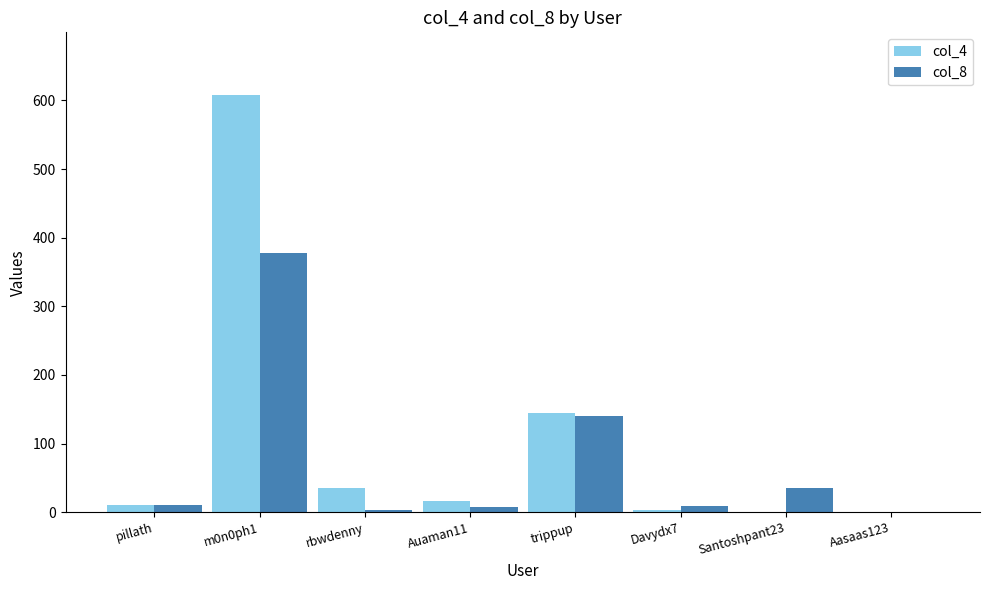

At which category is the sum across all series the highest?

m0n0ph1